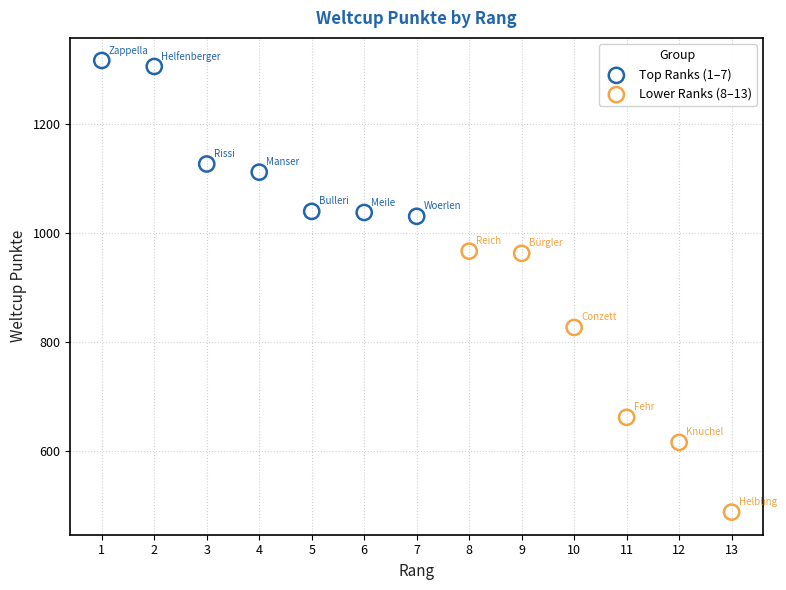

Which series contains the lowest Y value?

Lower Ranks (8–13)